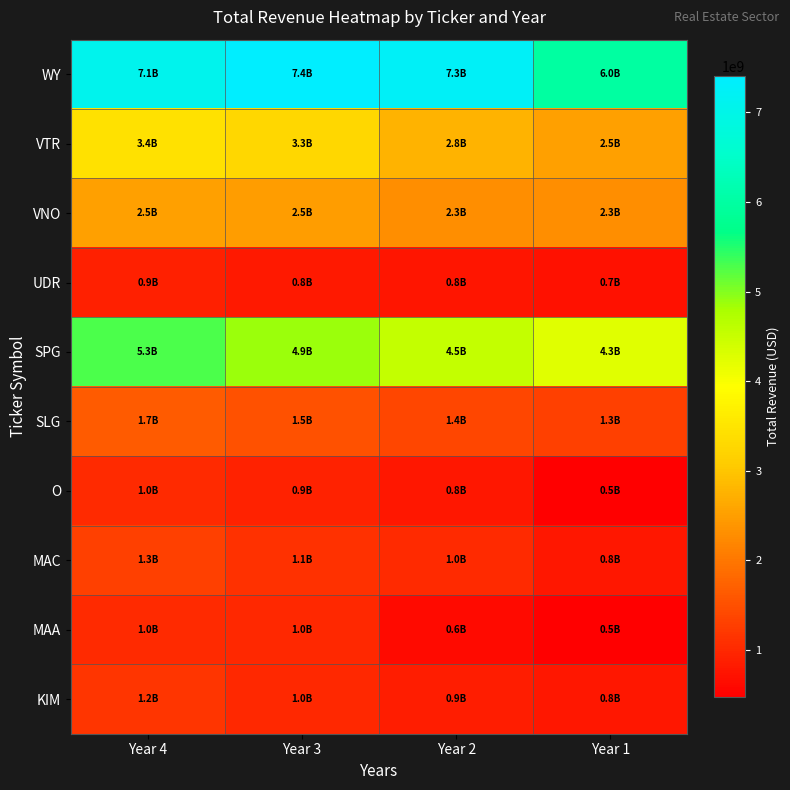

Between Year 4 and Year 2, which series saw the biggest shift?

SPG